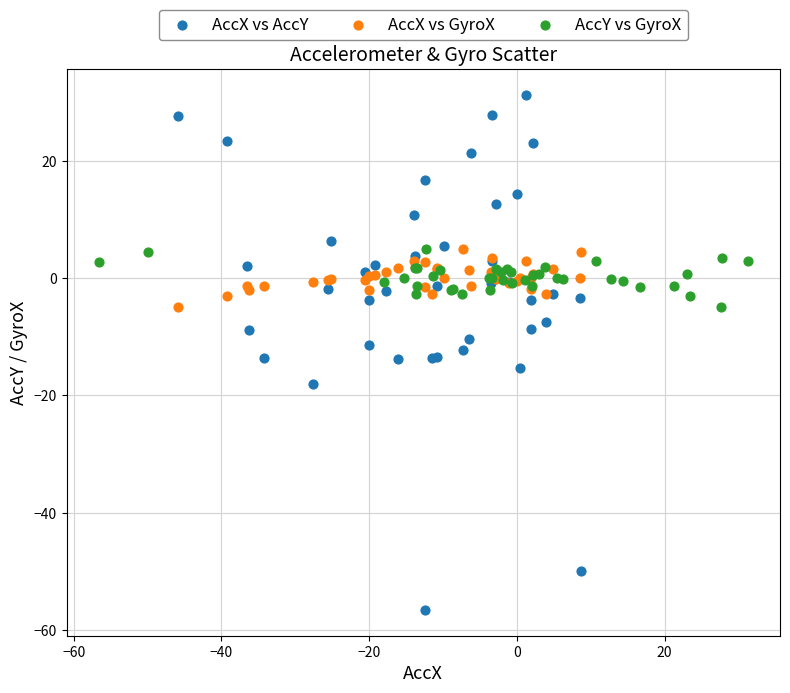

Which series reaches the maximum Y coordinate?

AccX vs AccY